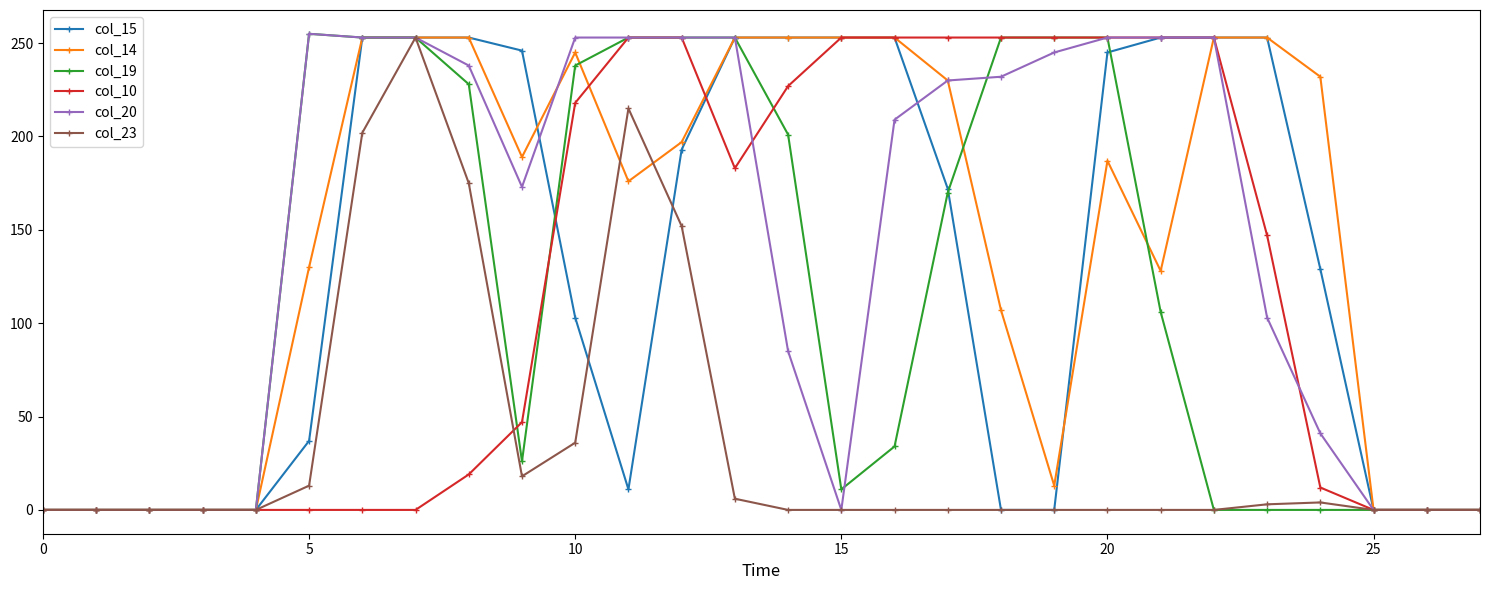

What is the maximum value shown in the chart?

255